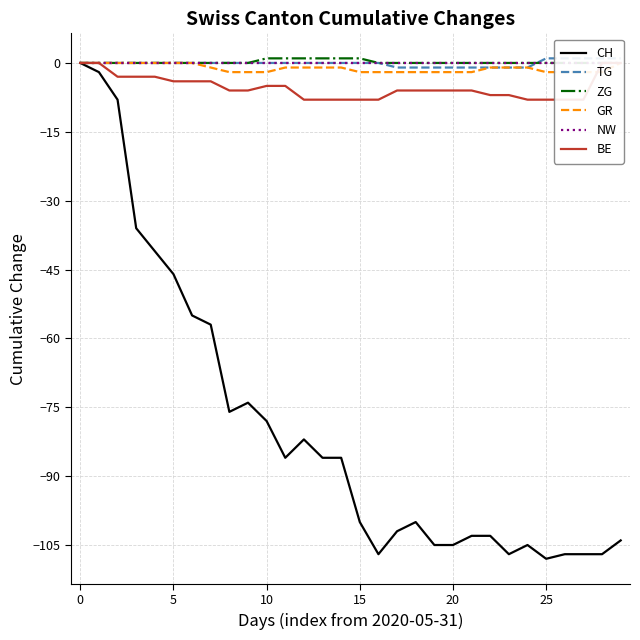

What is the label of the 20th point from the right?

10